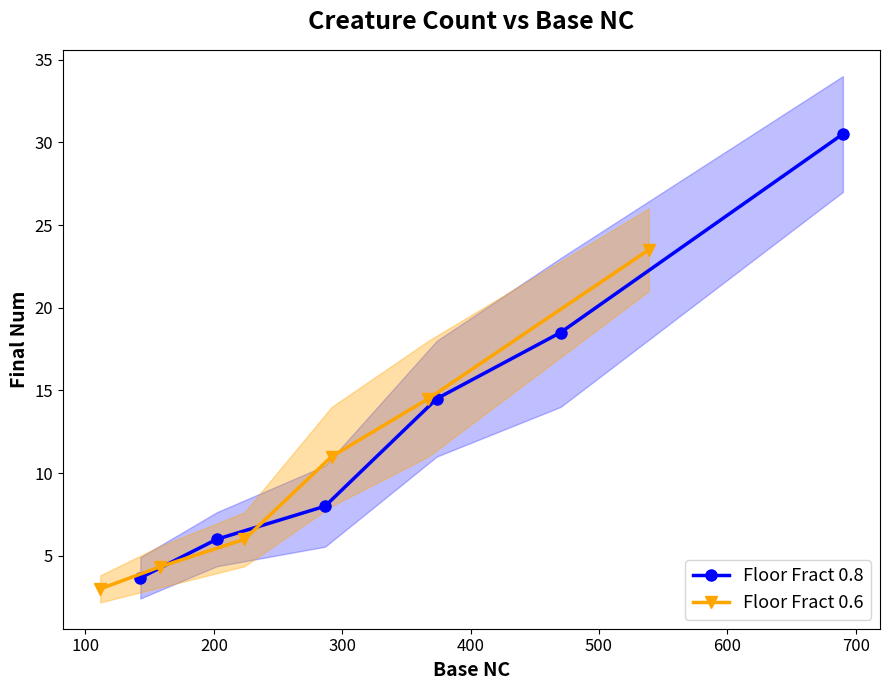

How many distinct data groups are displayed?

2